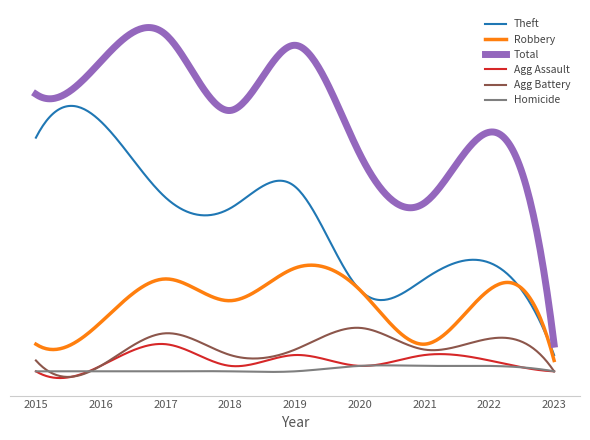

What are all the series names shown in the legend?

Theft, Robbery, Total, Agg Assault, Agg Battery, Homicide